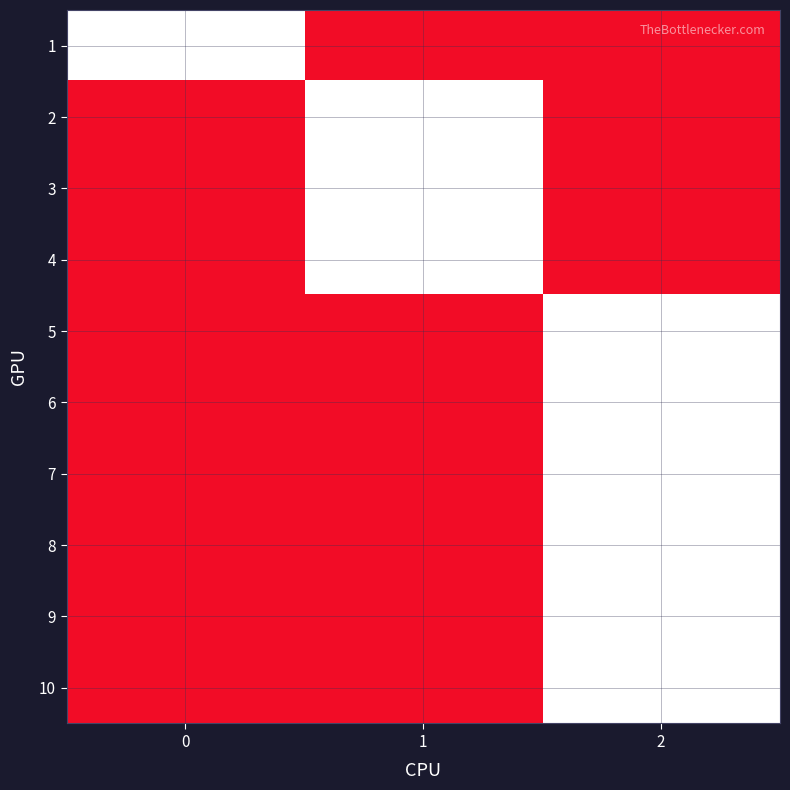

Reading left to right, extract all data points from this chart.

1: 0=1	1=0	2=0
2: 0=0	1=1	2=0
3: 0=0	1=1	2=0
4: 0=0	1=1	2=0
5: 0=0	1=0	2=1
6: 0=0	1=0	2=1
7: 0=0	1=0	2=1
8: 0=0	1=0	2=1
9: 0=0	1=0	2=1
10: 0=0	1=0	2=1